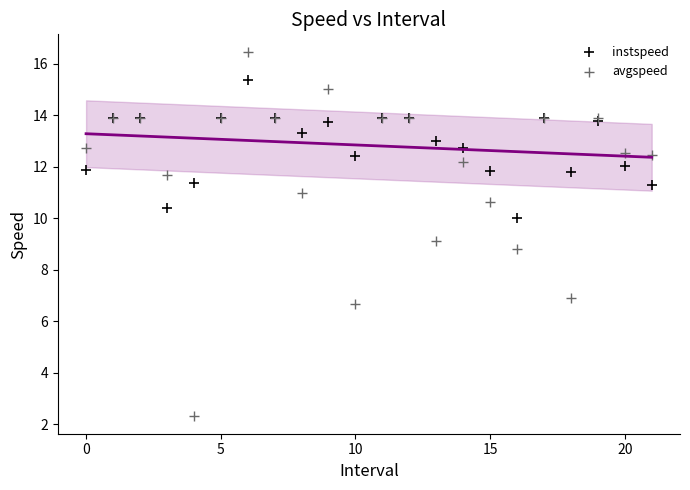

Which series reaches the minimum Y coordinate?

avgspeed